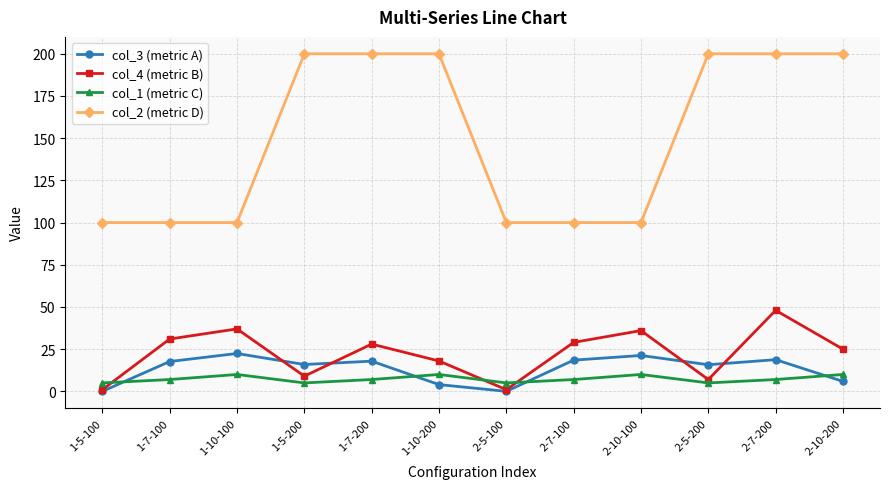

True or false: col_4 (metric B) and col_3 (metric A) cross at least once.

True